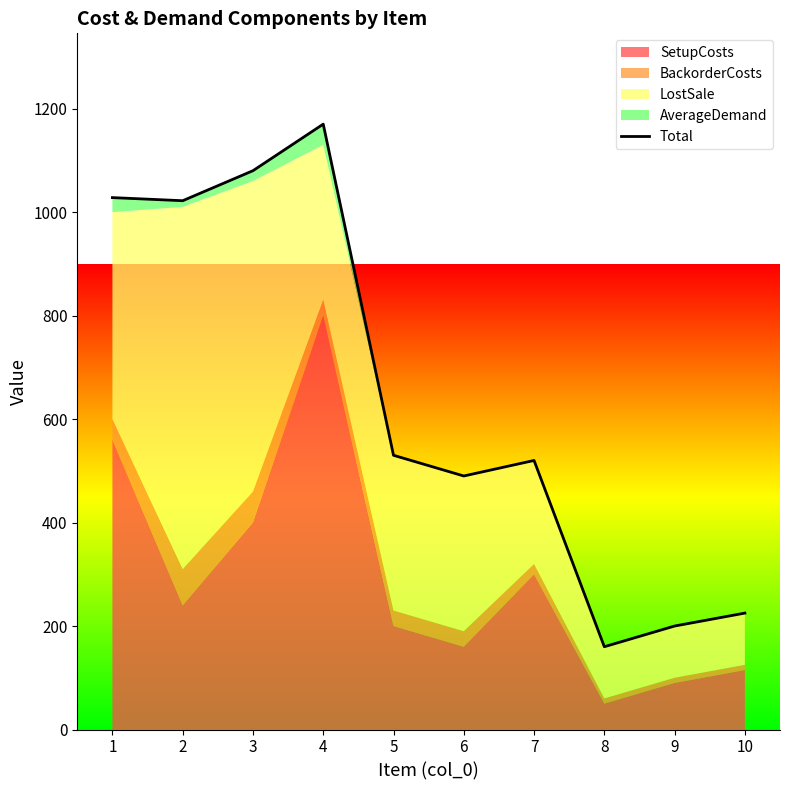

What is the greatest value displayed?

1170